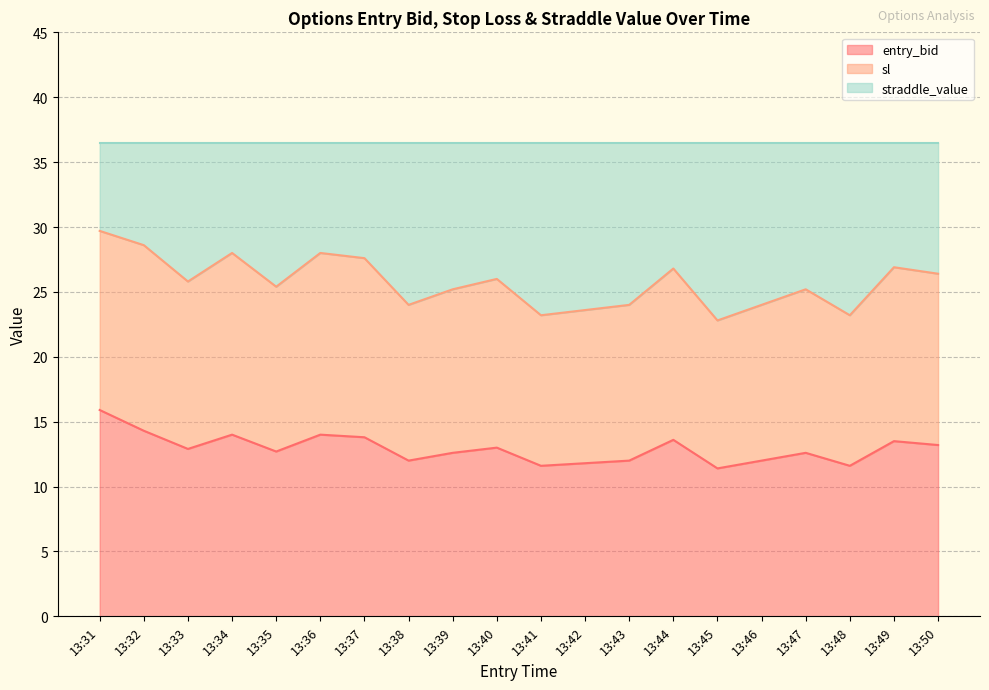

What is the minimum value shown in the chart?

11.4